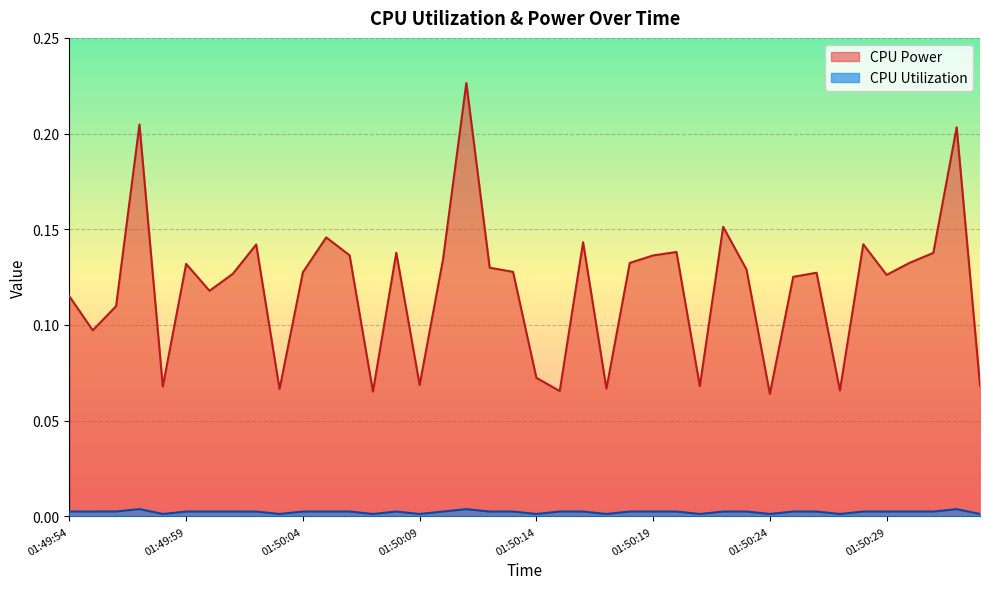

What is the approximate value of CPU Power at 01:50:11?

0.2